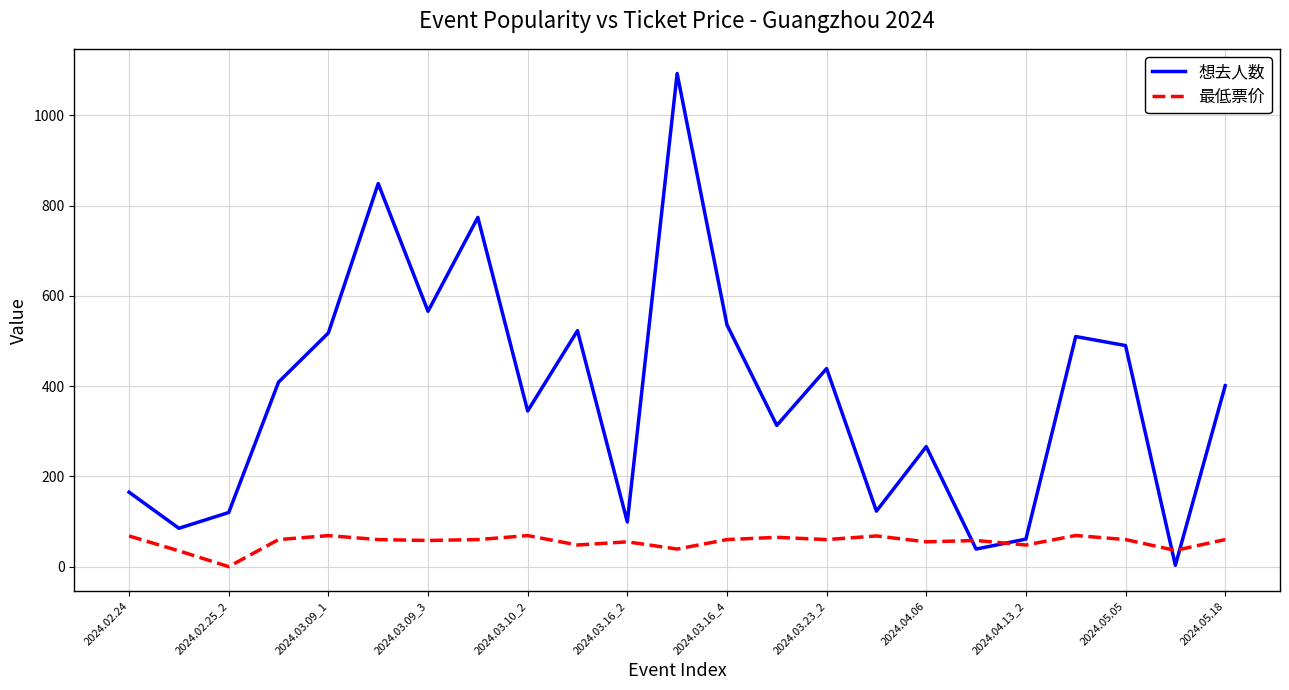

List the series in order of their overall mean, highest first.

想去人数, 最低票价